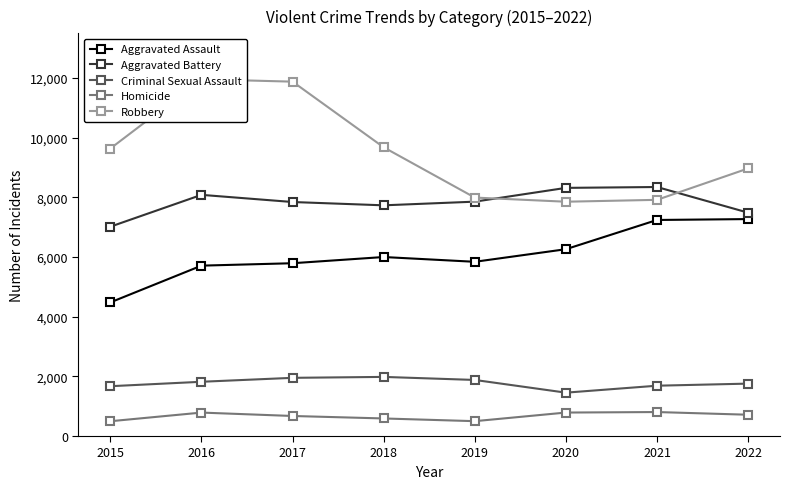

What is the difference between the maximum and minimum values in the Criminal Sexual Assault series?

528